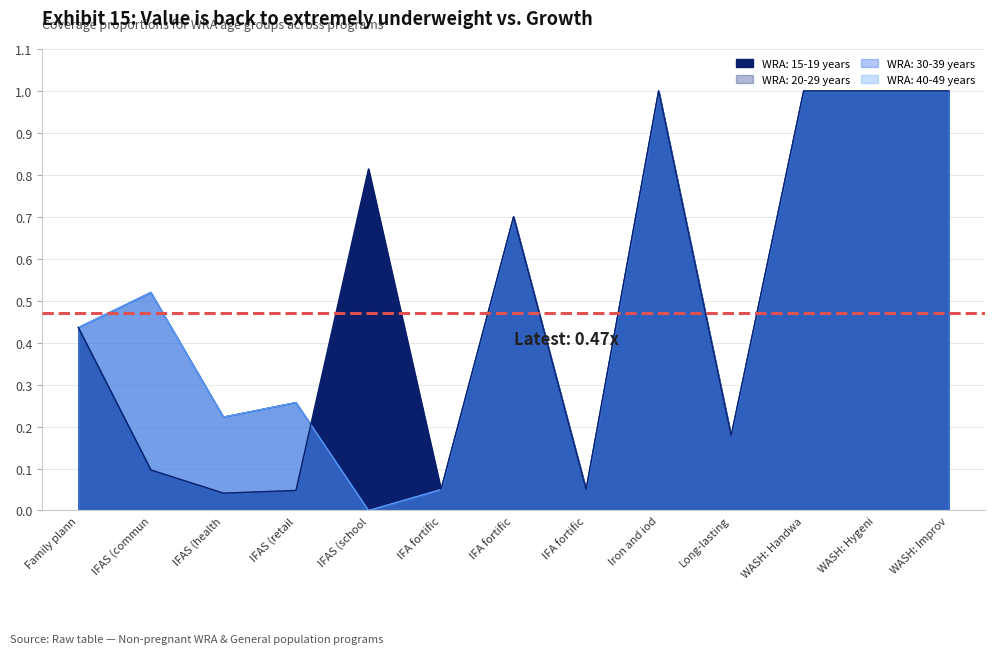

How many interior local peaks does the WRA: 30-39 years series have?

4